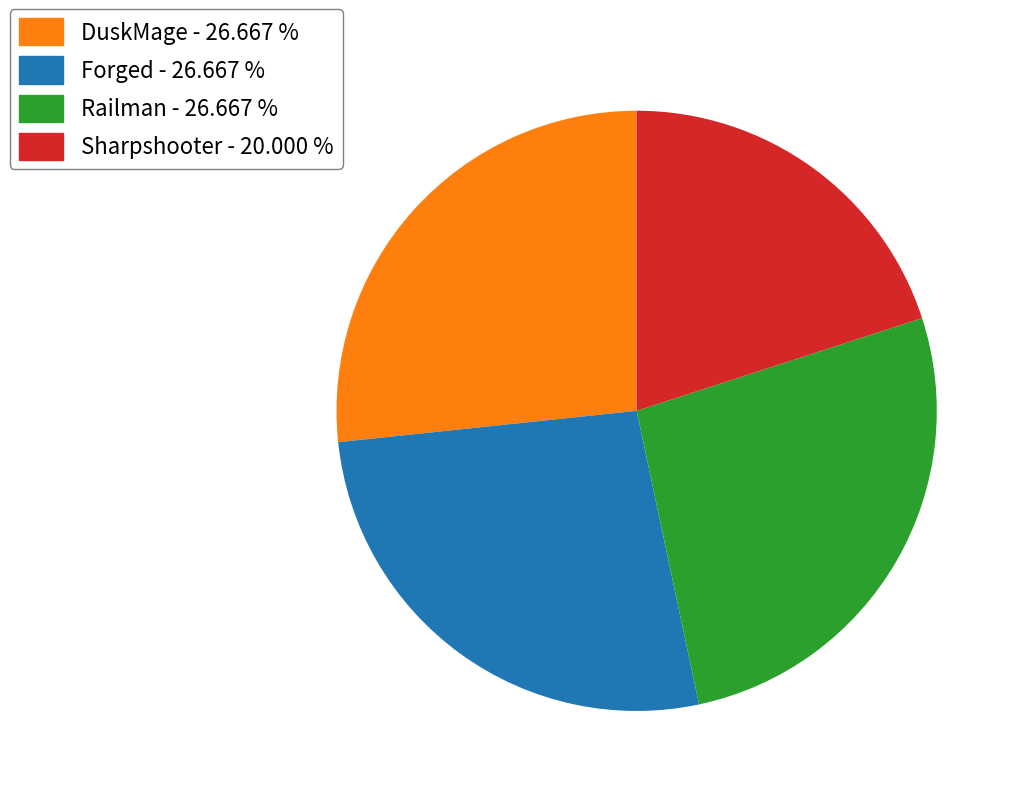

Is there a majority slice in this chart?

No